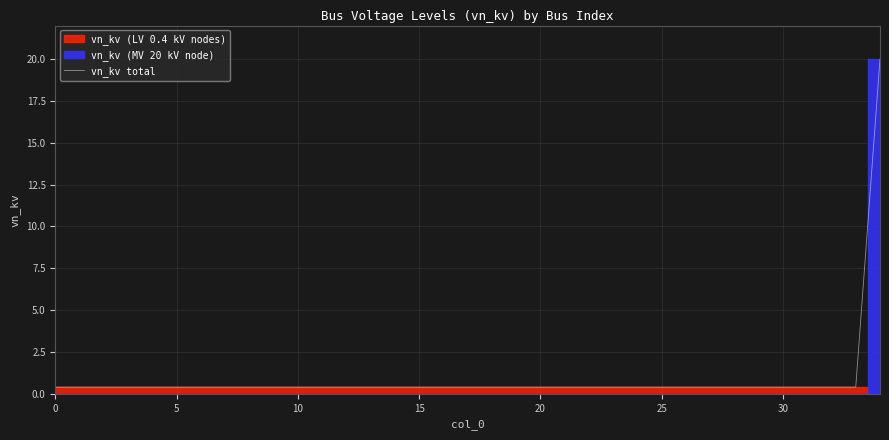

What is the difference between the maximum and second lowest values?

19.6